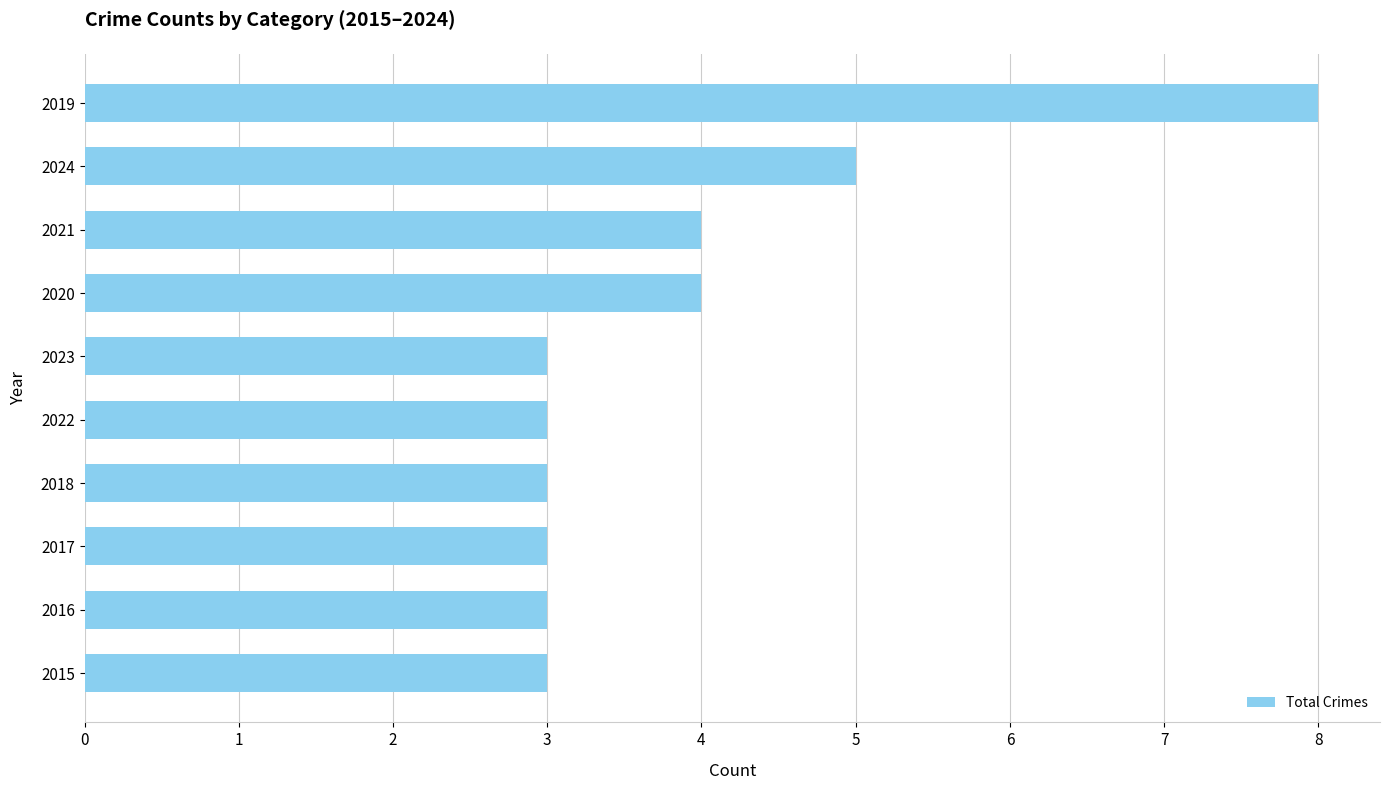

What is the ratio of the value at 2020 to the value at 2018?

1.3